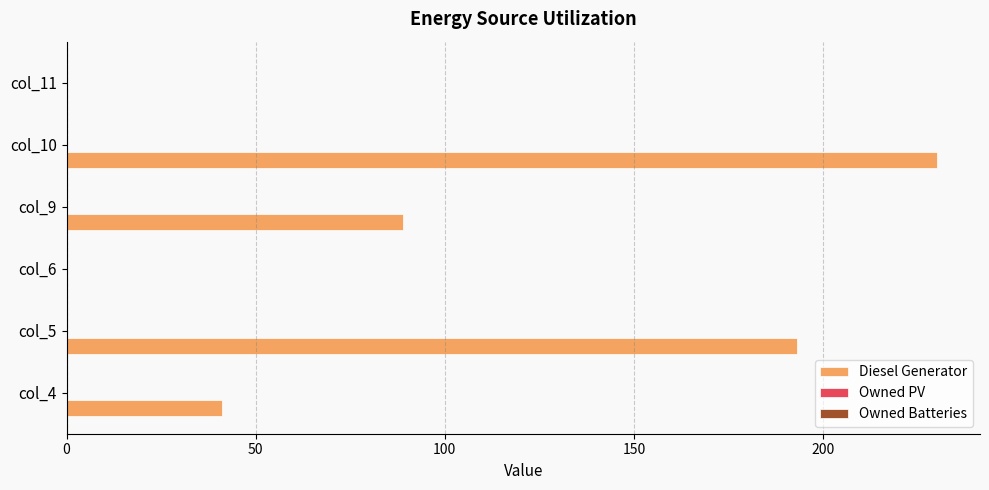

Which has a higher value, col_9 or col_6?

col_9